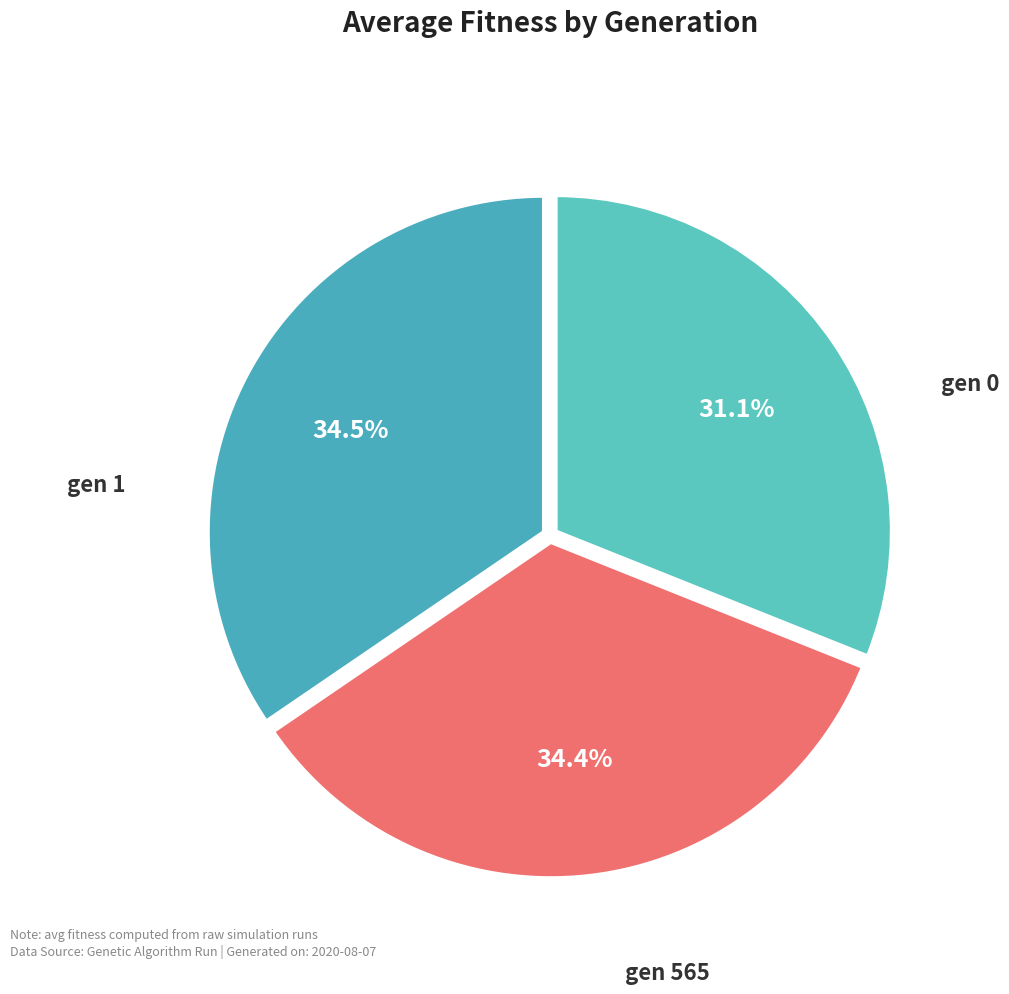

To the nearest percent, what is the average slice percentage?

33%